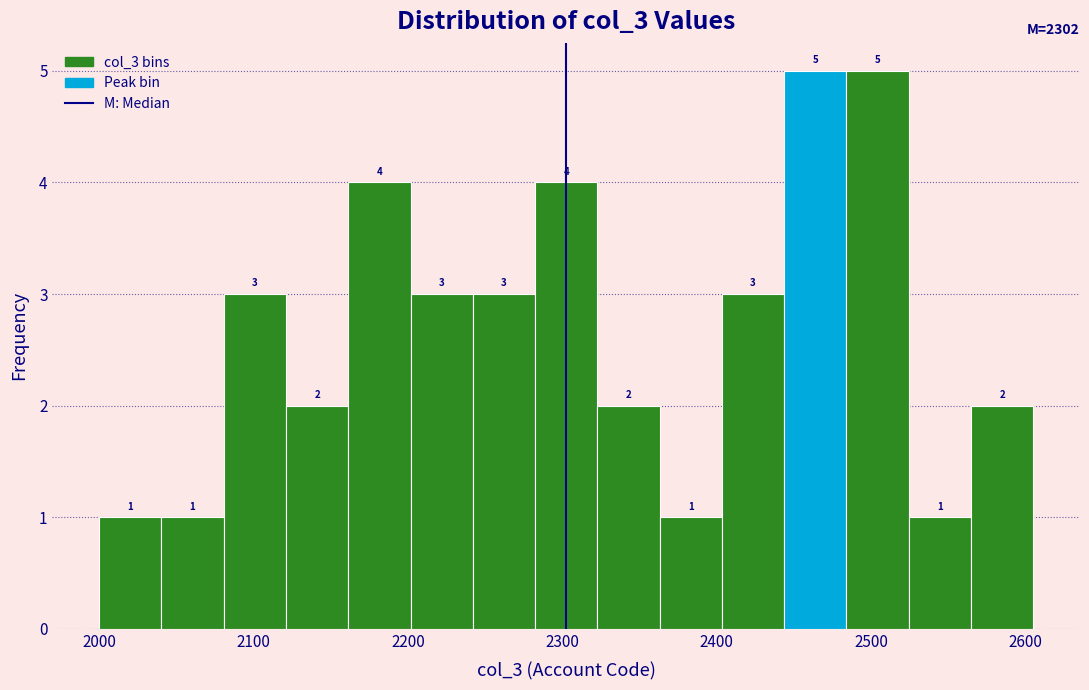

Reading left to right, transcribe this chart: for each bar, give the range it covers on the x-axis and its height. The bar edges are not printed on the chart, so give them approximately, as read against the axis.

2000 to 2040: 1
2040 to 2080: 1
2080 to 2120: 3
2120 to 2160: 2
2160 to 2200: 4
2200 to 2240: 3
2240 to 2280: 3
2280 to 2320: 4
2320 to 2360: 2
2360 to 2400: 1
2400 to 2440: 3
2440 to 2480: 5
2480 to 2520: 5
2520 to 2560: 1
2560 to 2610: 2